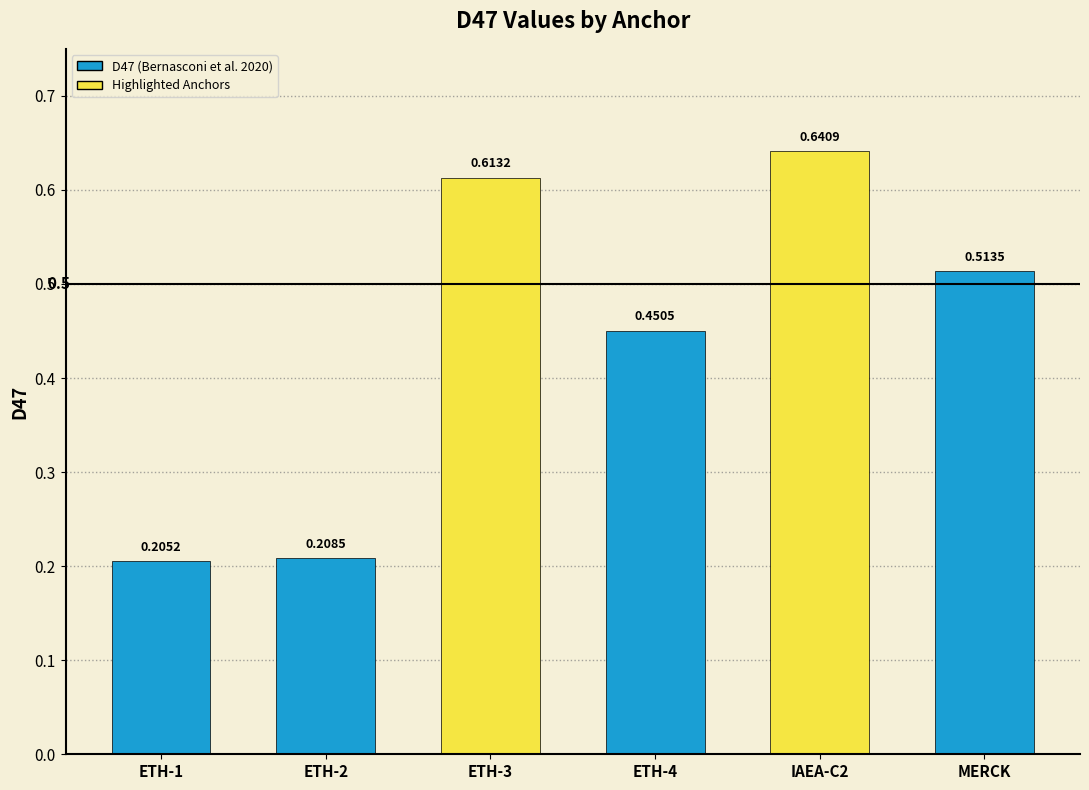

List the labels in order of value, largest first.

IAEA-C2, ETH-3, MERCK, ETH-4, ETH-2, ETH-1